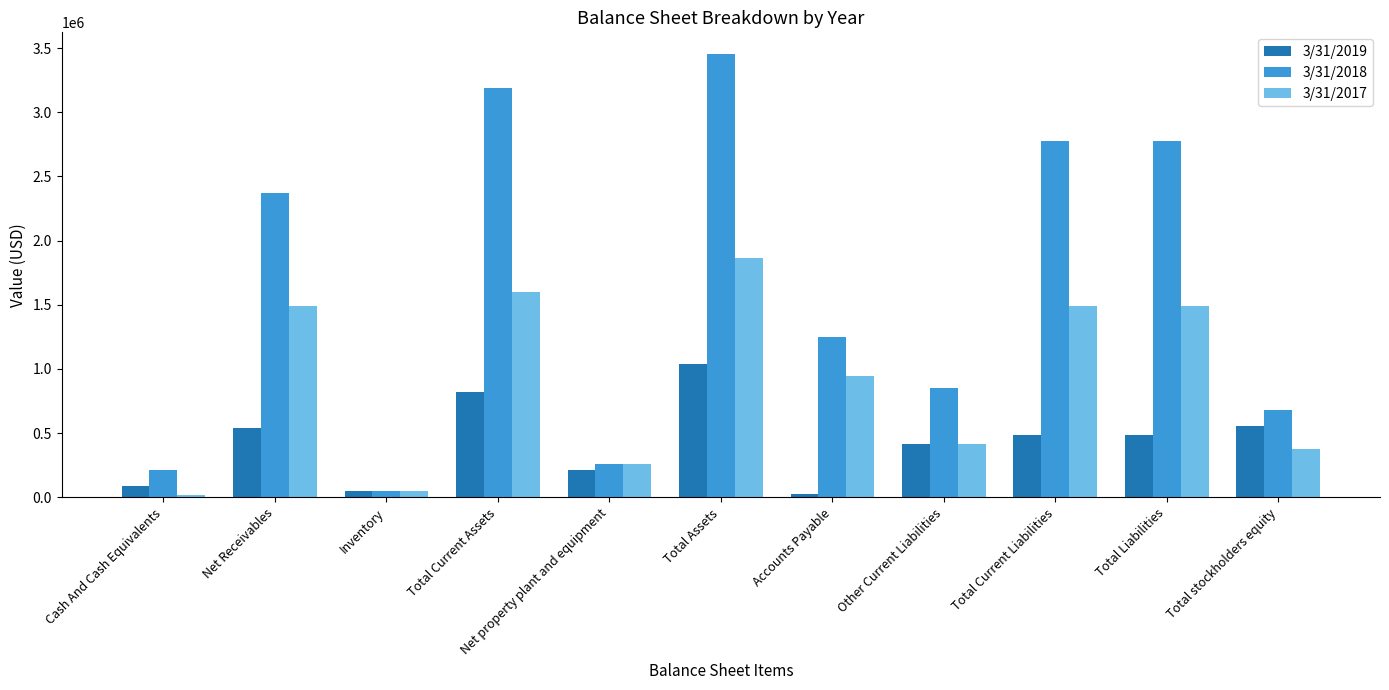

The 3/31/2017 series shows 1087187 at Total Current Assets. True or false?

False